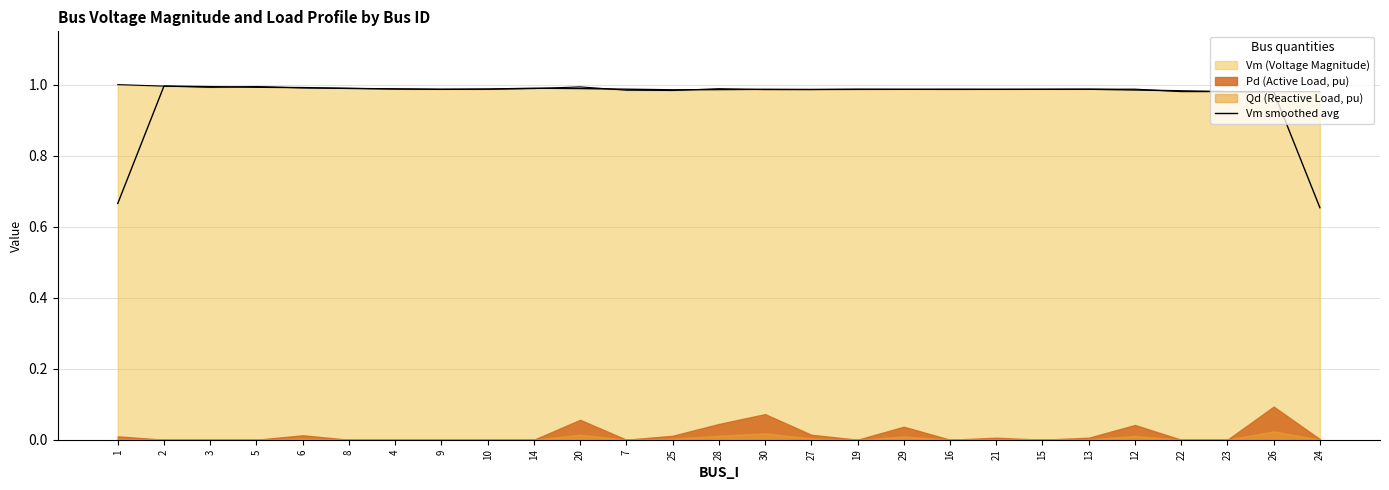

What position from the left is 14?

10